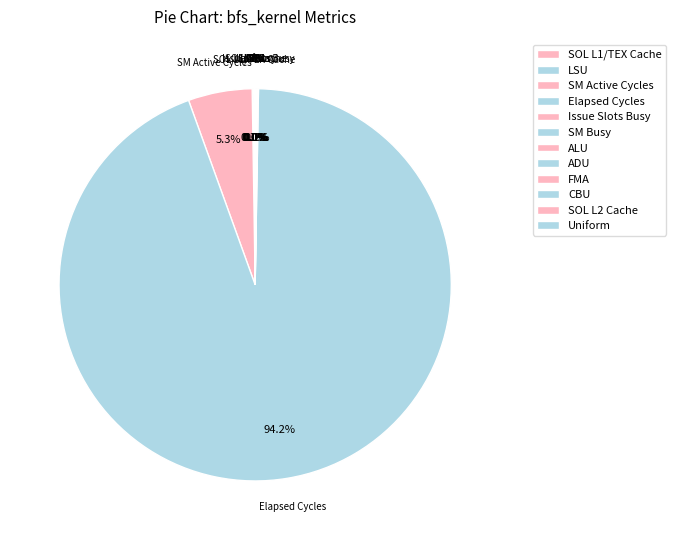

Between SOL L1/TEX Cache and FMA, which is larger?

SOL L1/TEX Cache